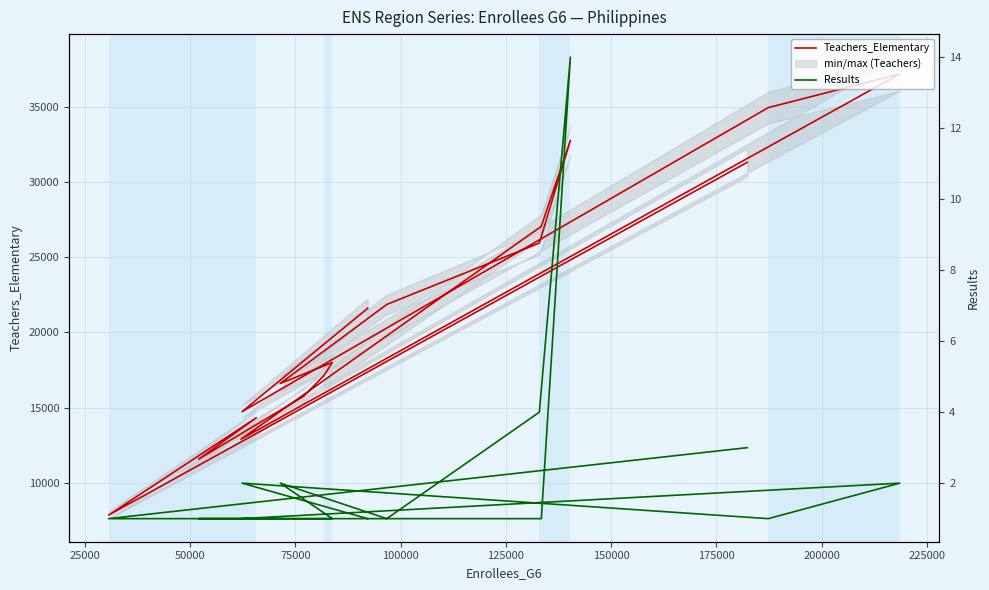

Is it true that Results equals 3 at 25000?

False